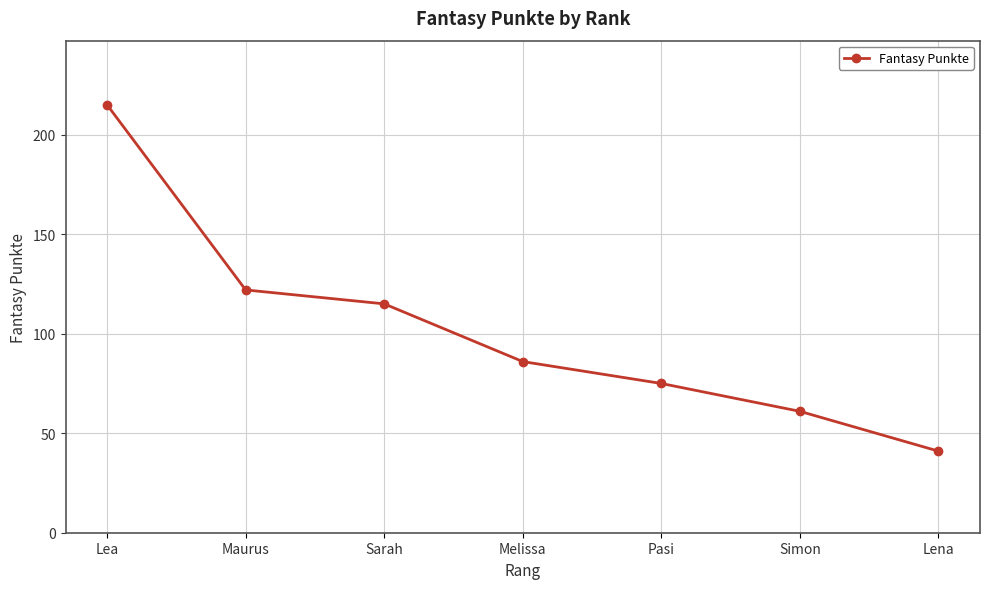

Approximately how many times larger is the value at Melissa compared to Maurus?

0.7